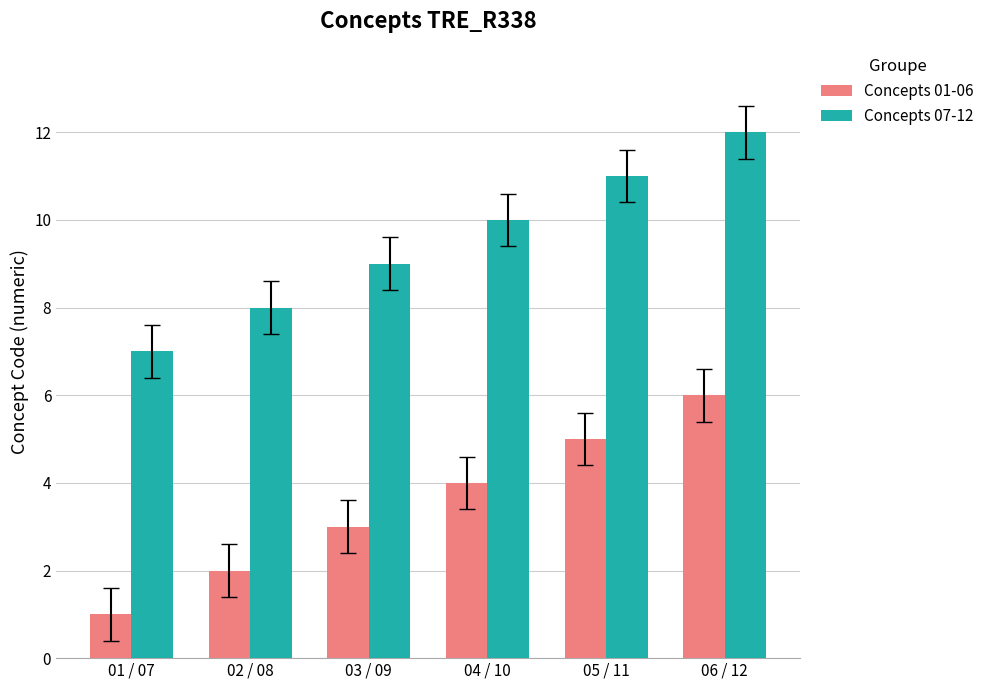

What are all the series names shown in the legend?

Concepts 01-06, Concepts 07-12